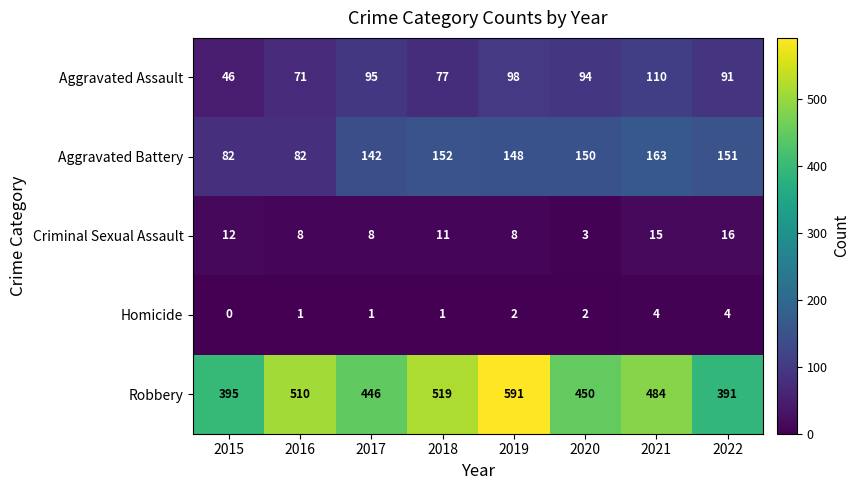

At which label is Aggravated Battery closest to 122?

2017